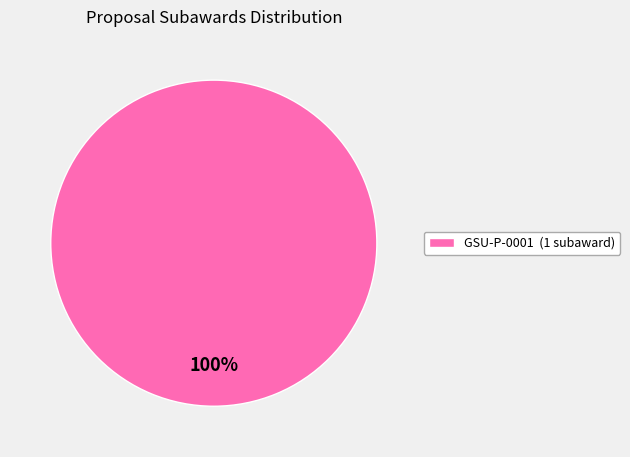

To the nearest percent, what portion does GSU-P-0001 (1 subaward) represent?

100%